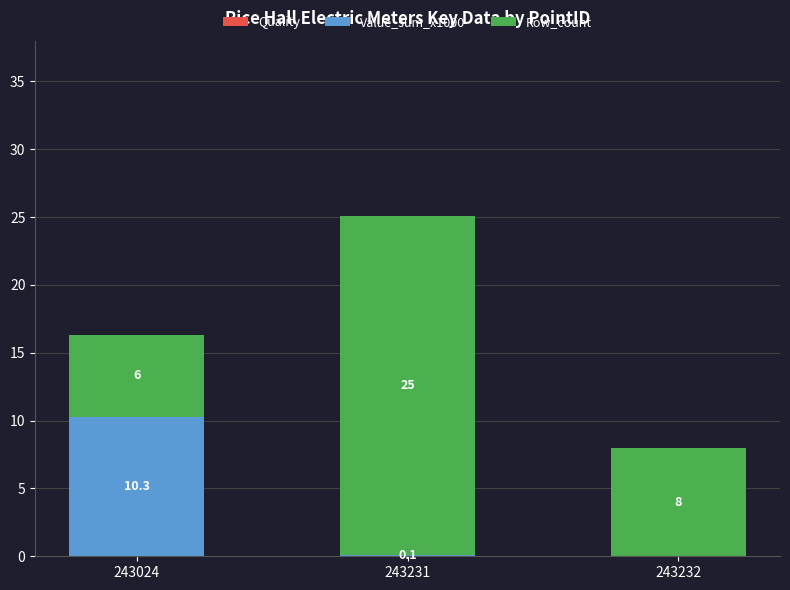

What is the maximum value for Value_sum_x1000?

10.3